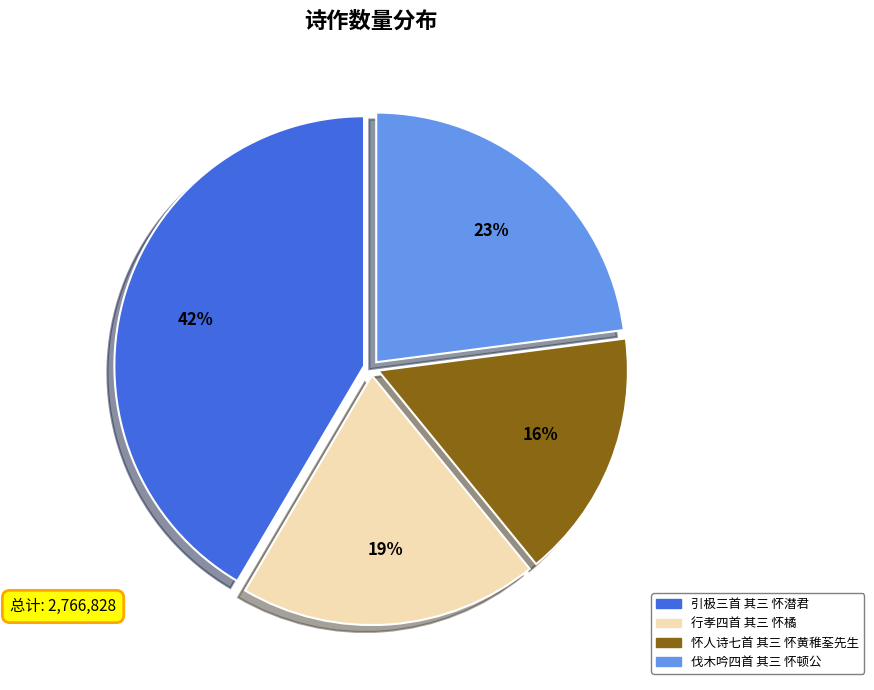

True or false: 伐木吟四首 其三 怀顿公 accounts for 36% of the total.

False